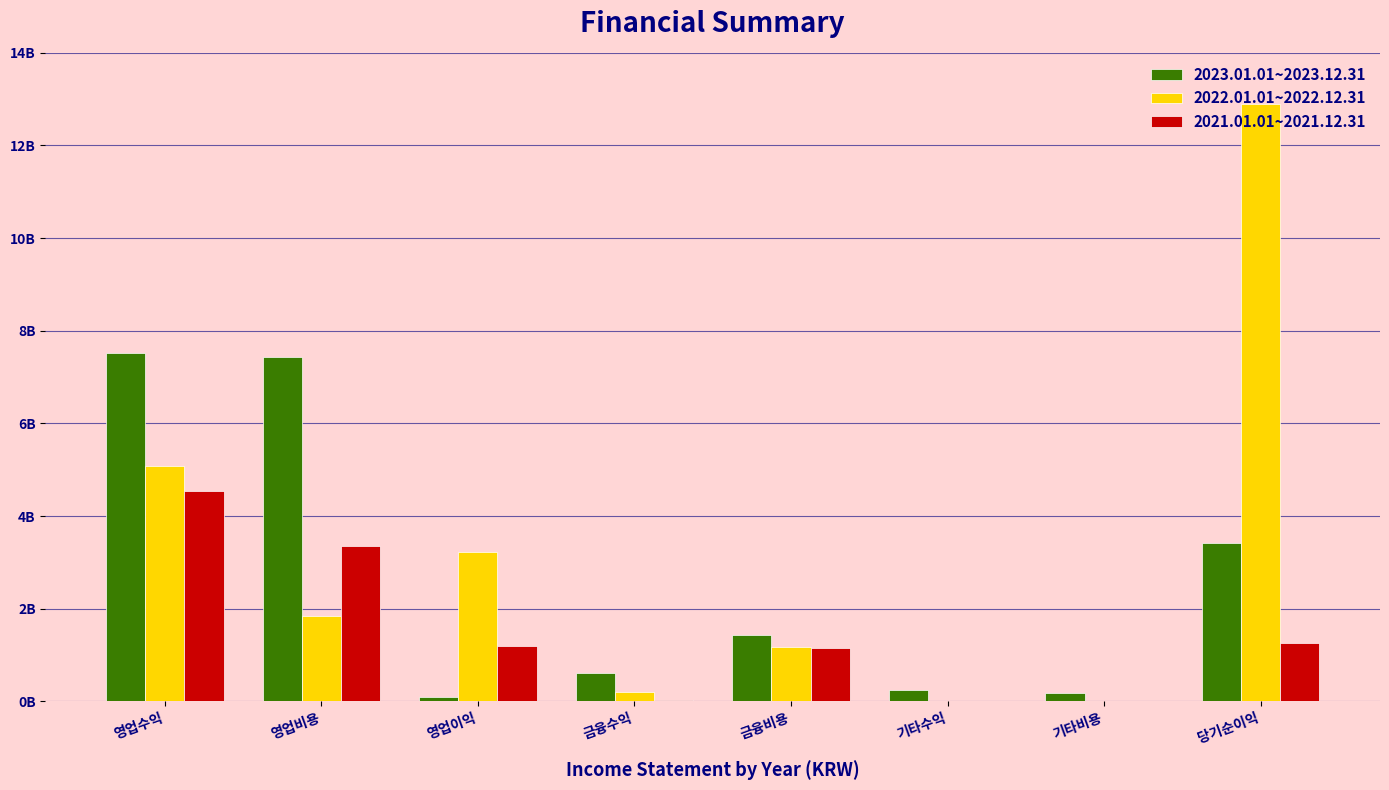

What are all the series names shown in the legend?

2023.01.01~2023.12.31, 2022.01.01~2022.12.31, 2021.01.01~2021.12.31